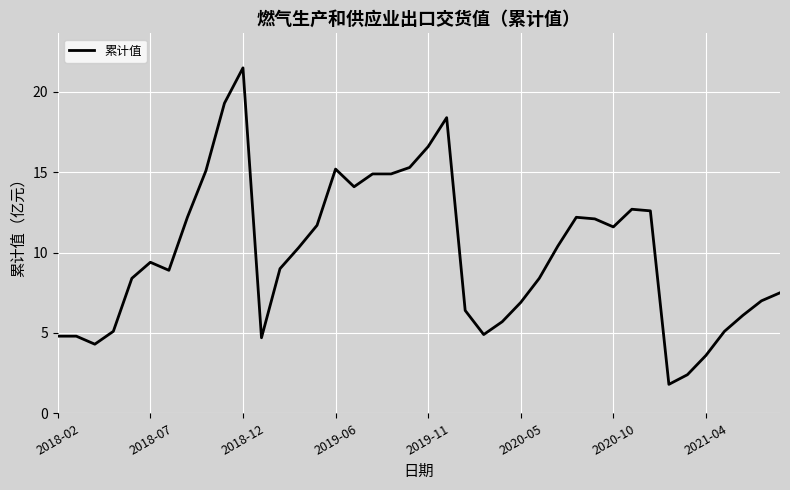

What is the difference between the maximum and minimum values?

19.7